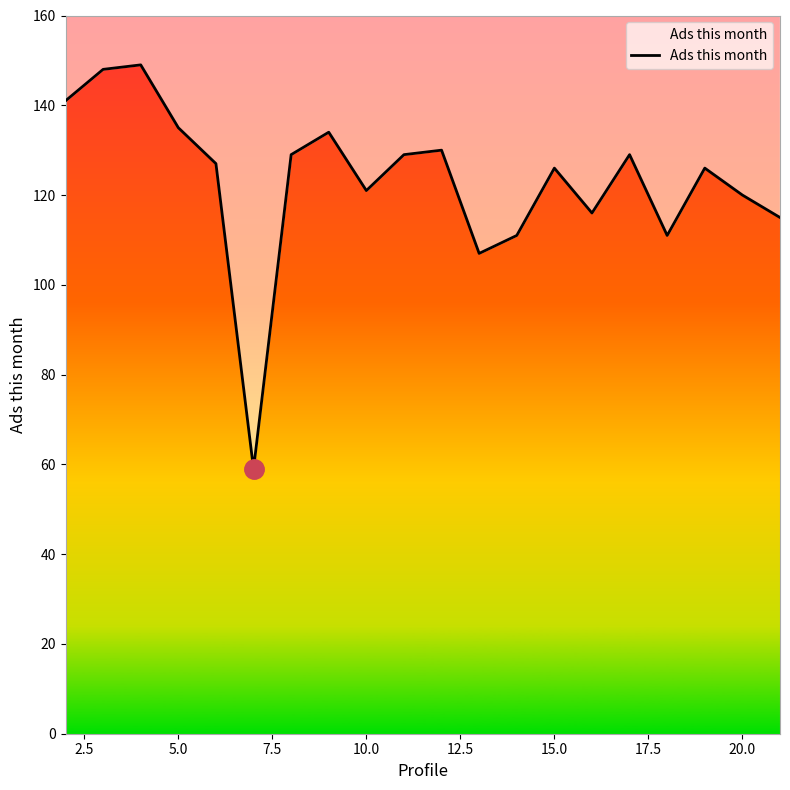

How many data points are above 127?

9